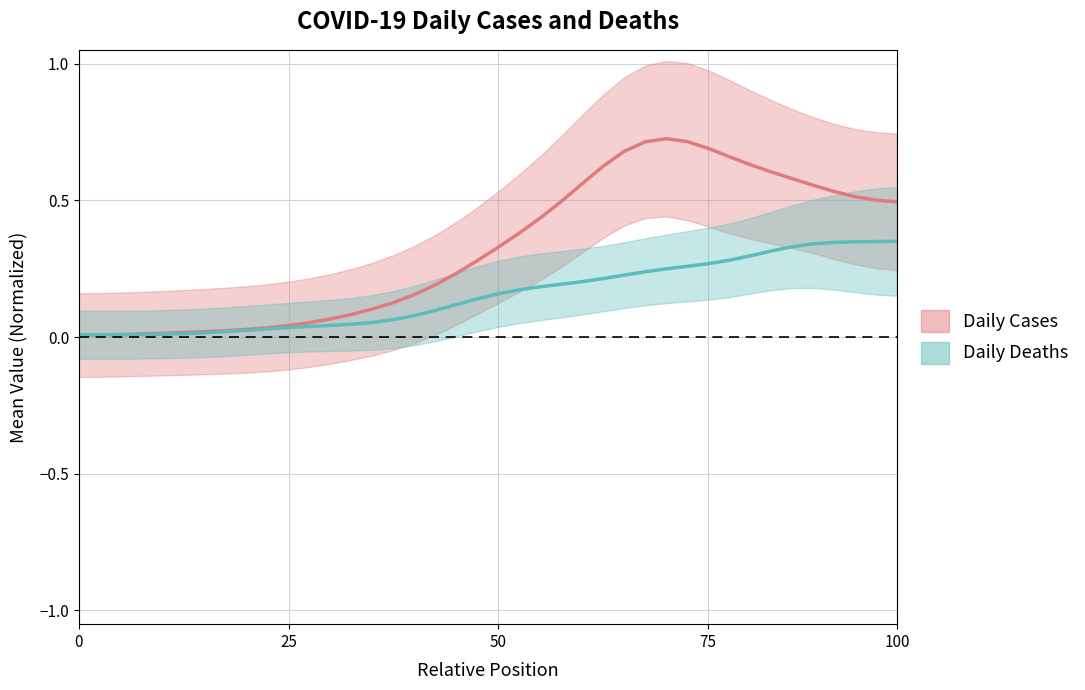

How many intersections are there between Daily Cases and Daily Deaths?

1